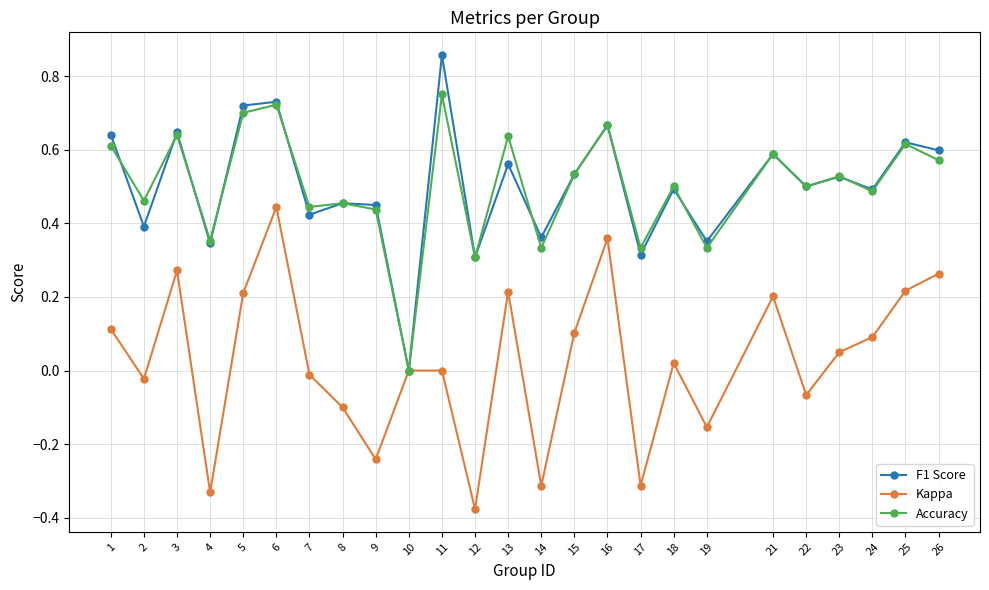

What is the total value across all series at 16?

1.7